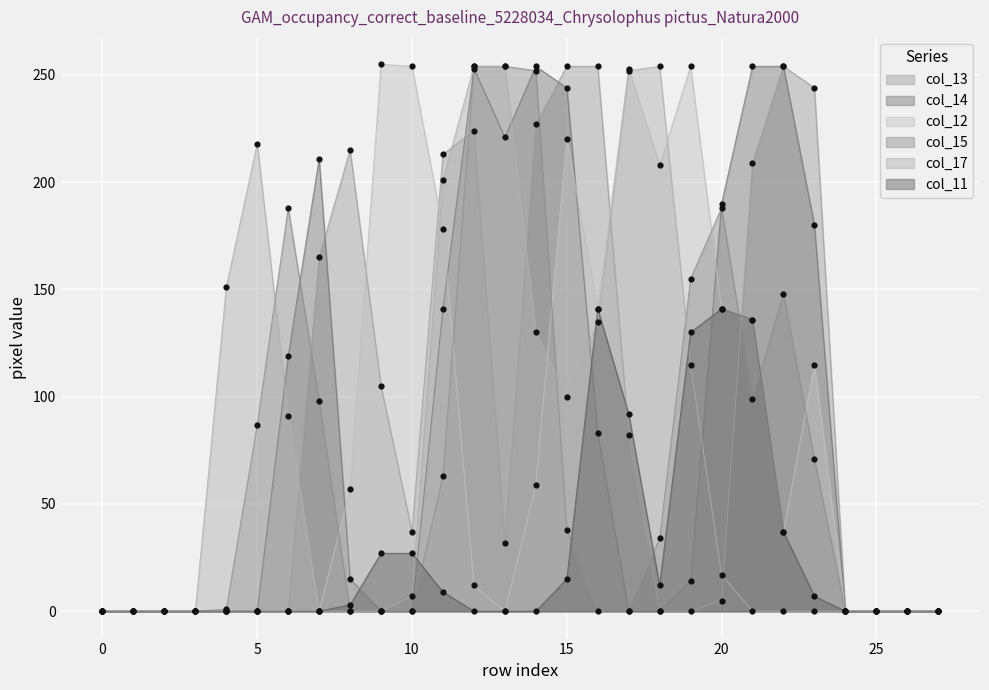

At which category is the sum across all series the highest?

12